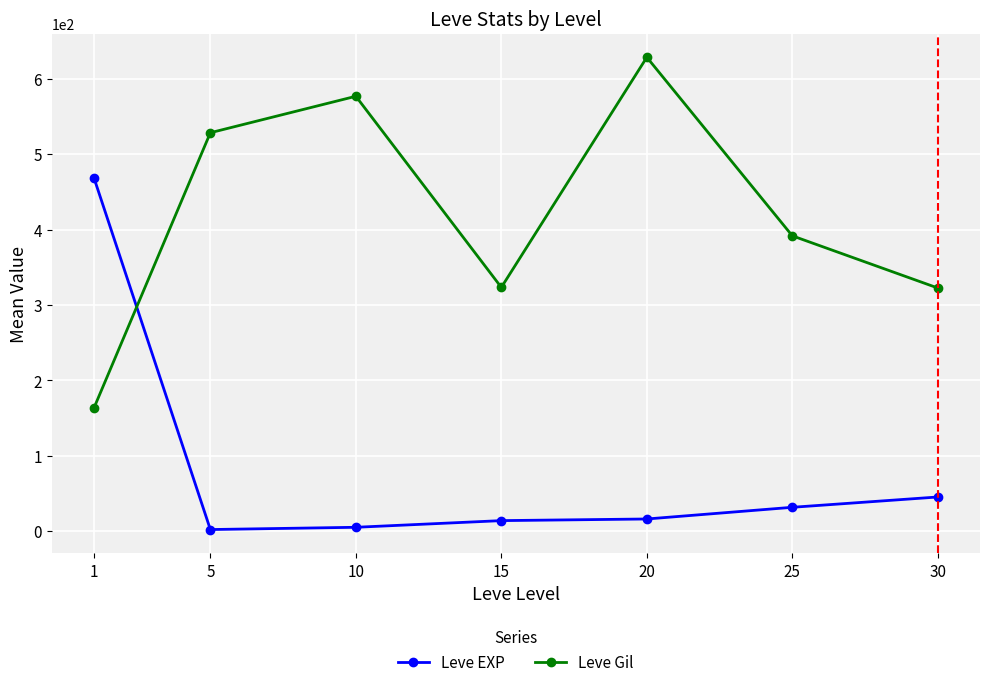

The Leve EXP series shows 9.4 at 30. True or false?

False